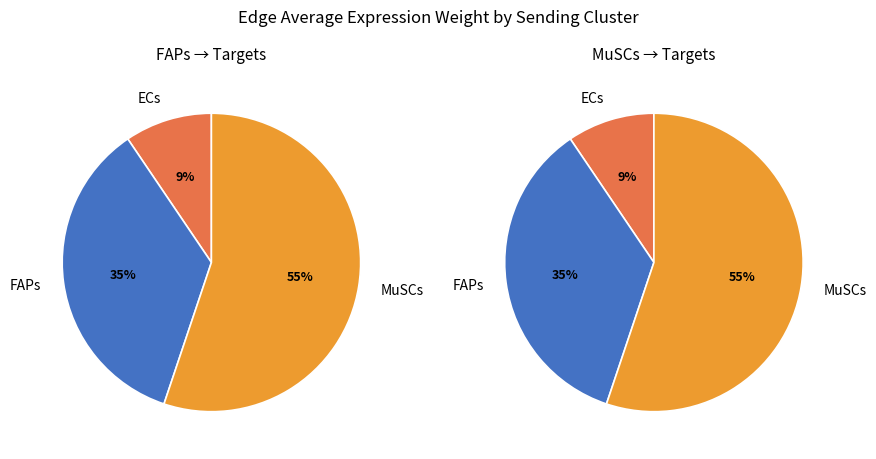

Is there a majority slice in this chart?

Yes